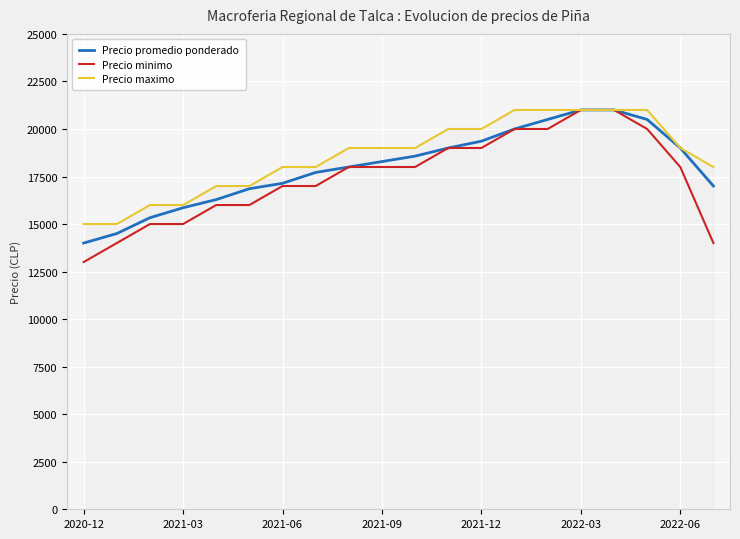

Reading right to left, what are all the values shown in this chart?

Precio promedio ponderado: 17000	19000	20500	21000	21000	20500	20000	19357	19000	18571	18286	18000	17714	17143	16857	16286	15857	15333	14500	14000
Precio minimo: 14000	18000	20000	21000	21000	20000	20000	19000	19000	18000	18000	18000	17000	17000	16000	16000	15000	15000	14000	13000
Precio maximo: 18000	19000	21000	21000	21000	21000	21000	20000	20000	19000	19000	19000	18000	18000	17000	17000	16000	16000	15000	15000